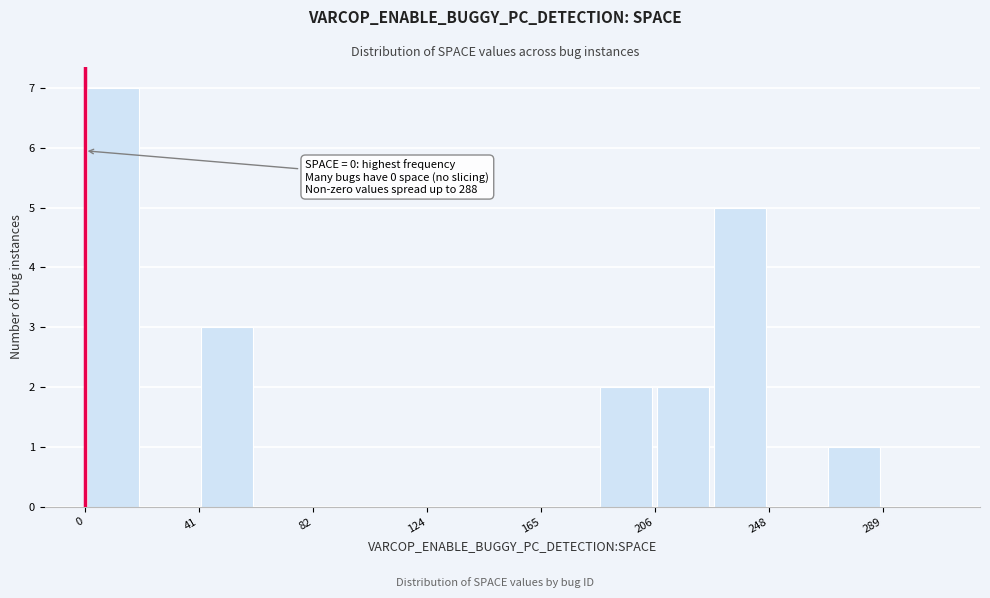

Which range on the x-axis has the tallest bar?

0 to 20